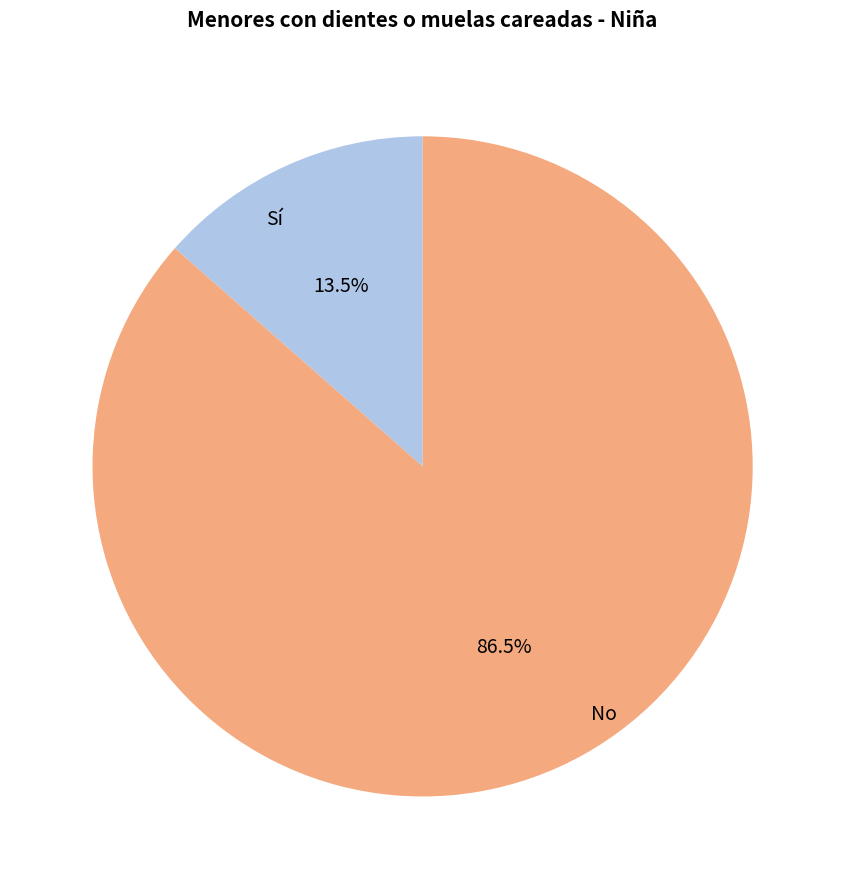

How many slices are in this pie chart?

2